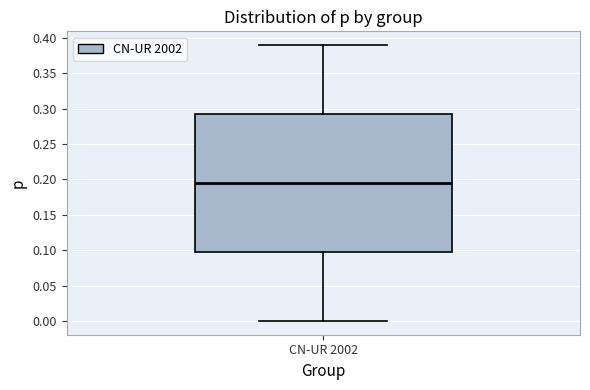

Where is the upper edge of the box for CN-UR 2002 on the y-axis? The values are not printed on the chart, so give them approximately, as read against the axis.

0.295